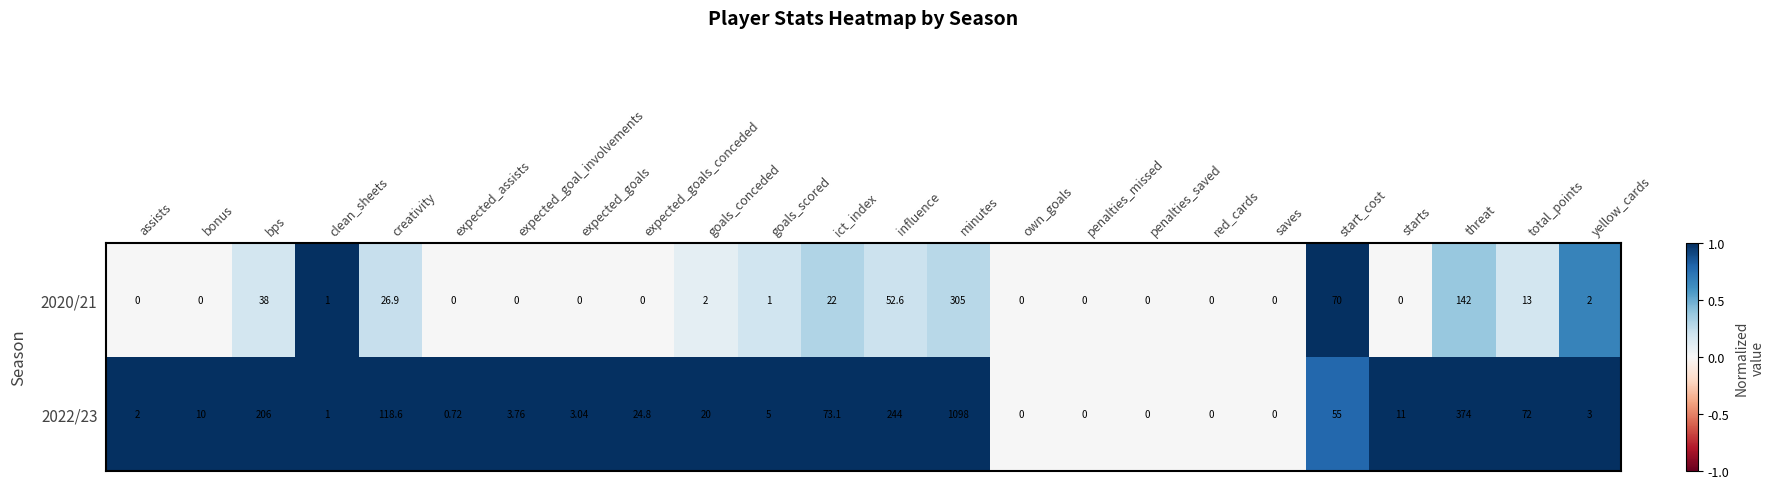

Which category has the highest value across all series?

minutes